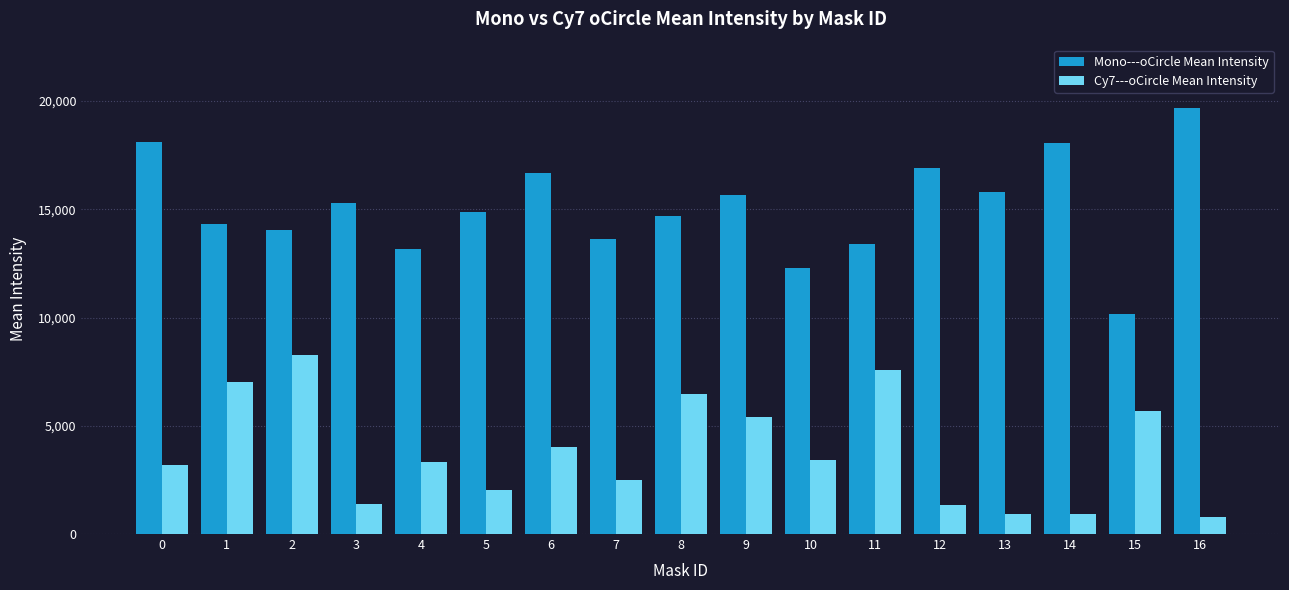

Which category has the highest value across all series?

16